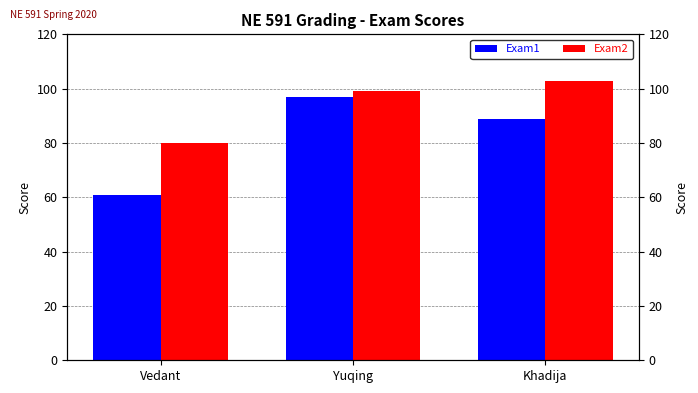

What is the total value across all series at Khadija?

192